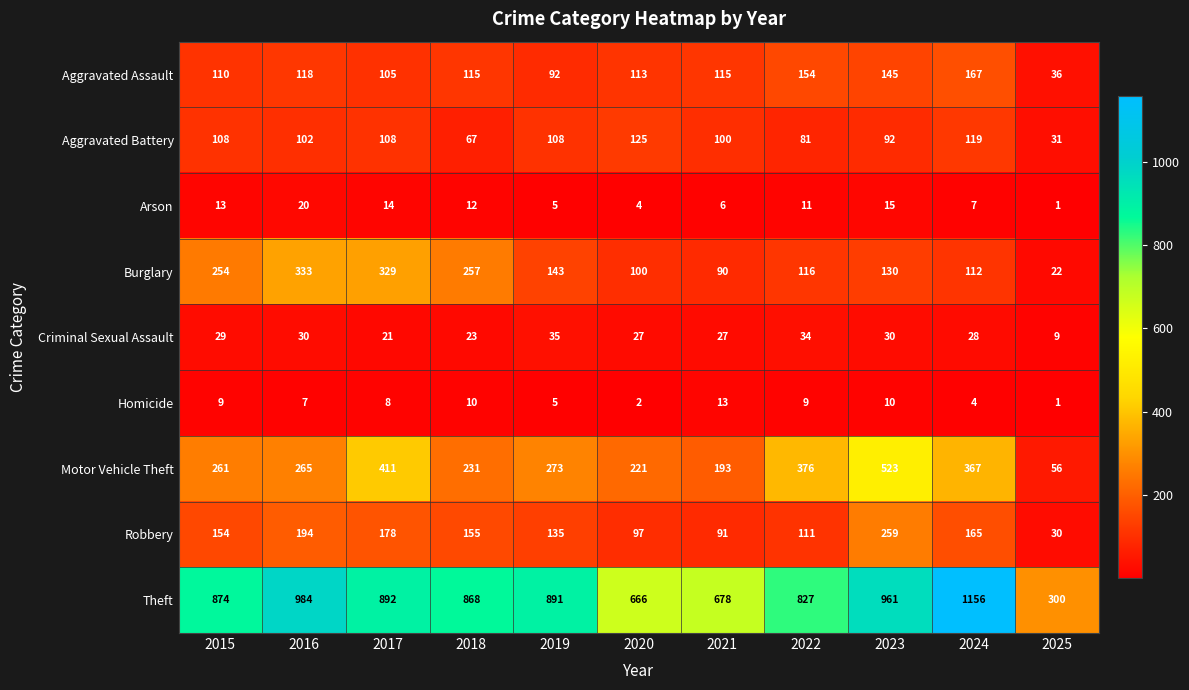

At which category is the sum across all series the highest?

2023